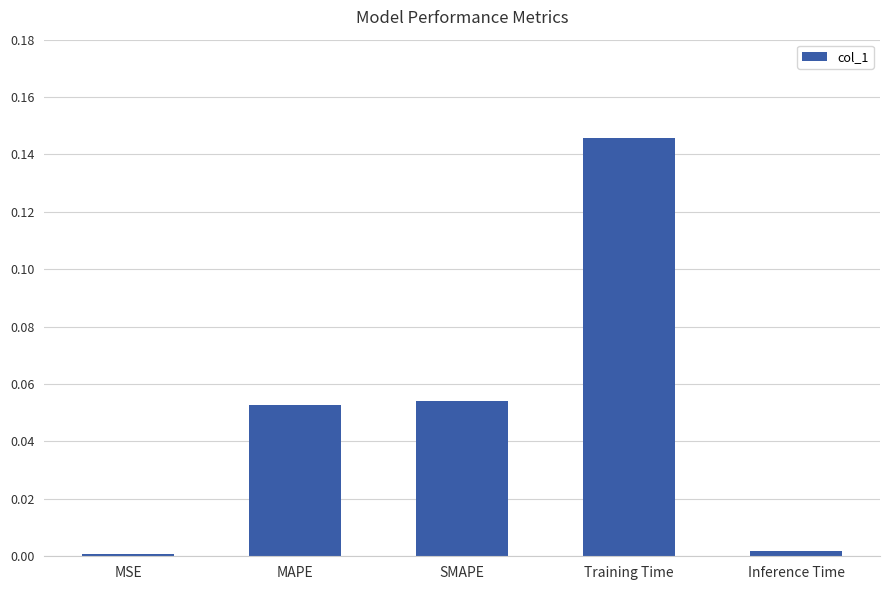

What is the label of the 3rd bar from the right?

SMAPE